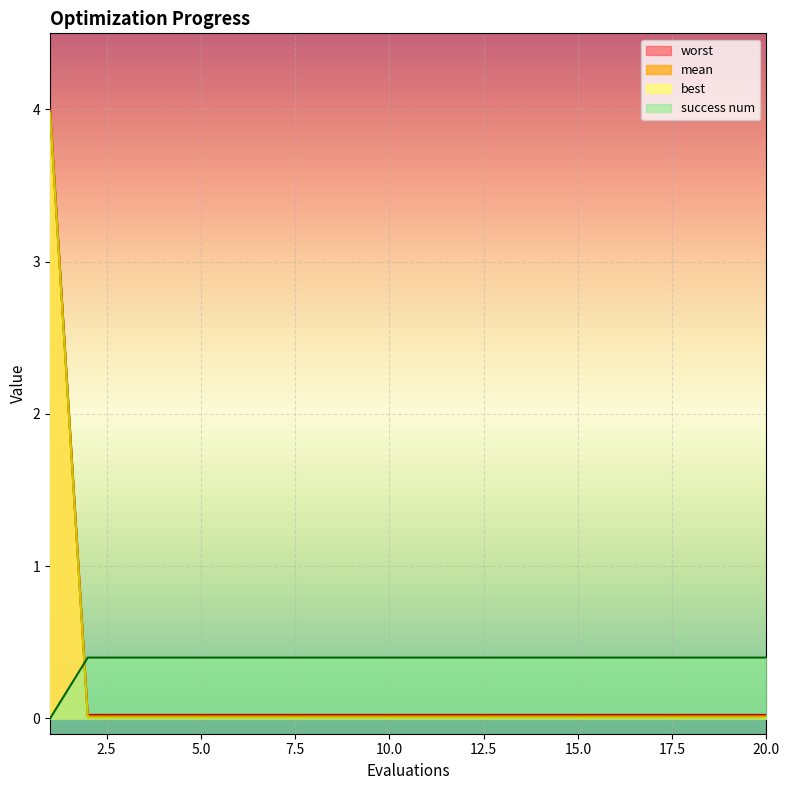

What is the difference between the highest and lowest values at 2?

0.4